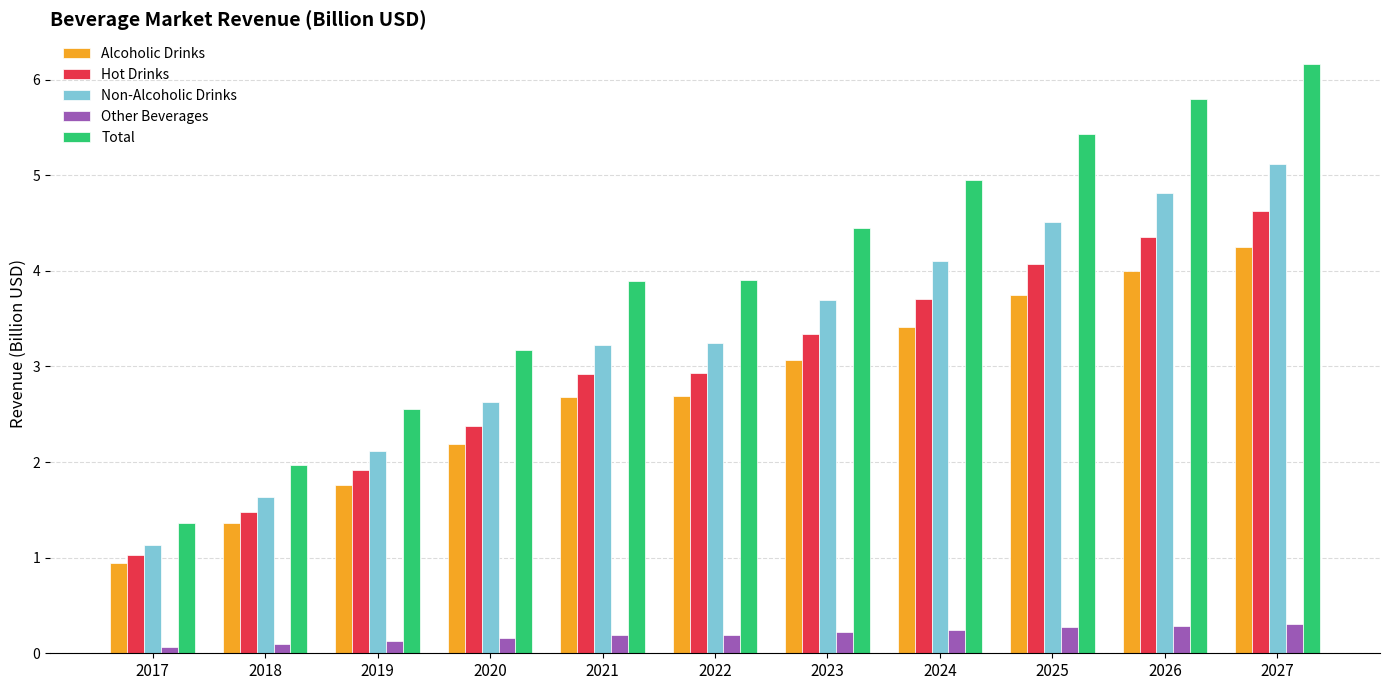

At how many categories does at least one series exceed 5?

3